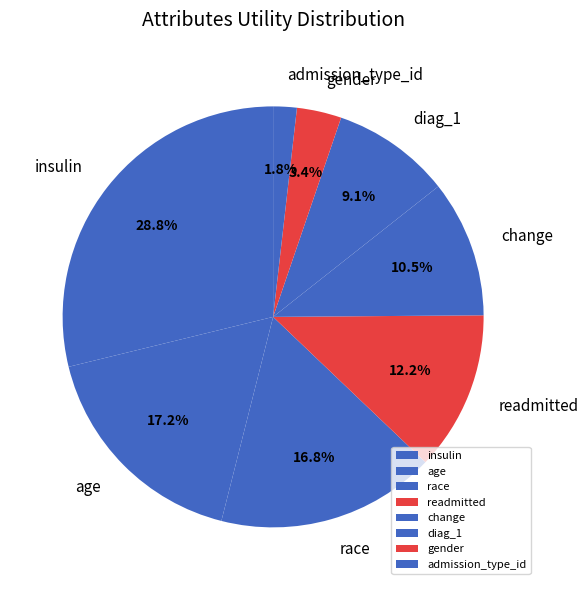

To the nearest percent, what is the average slice percentage?

12%